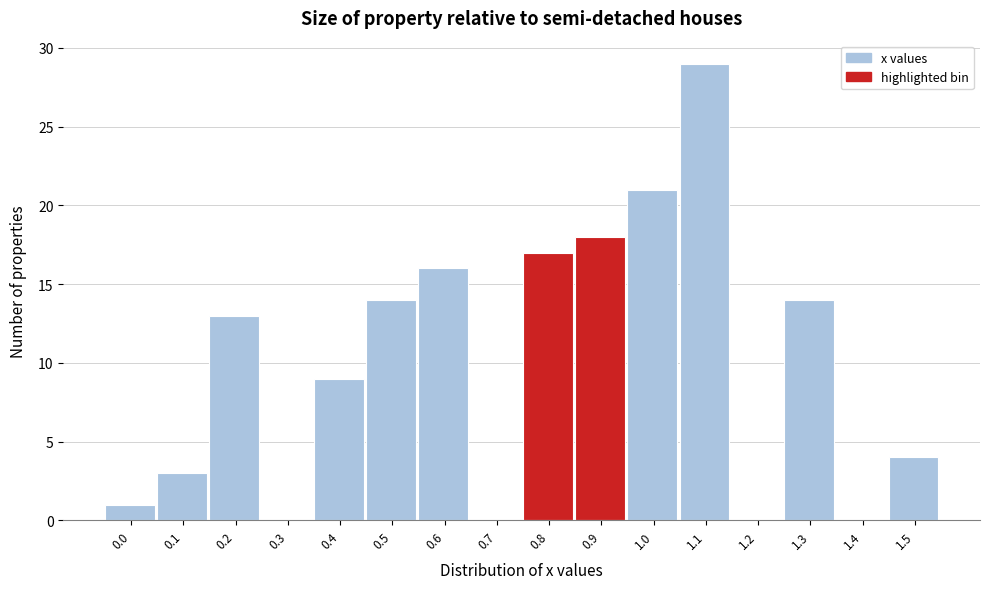

Reading left to right, what are all the values shown in this chart?

0.0=1	0.1=3	0.2=13	0.3=0	0.4=9	0.5=14	0.6=16	0.7=0	0.8=17	0.9=18	1.0=21	1.1=29	1.2=0	1.3=14	1.4=0	1.5=4